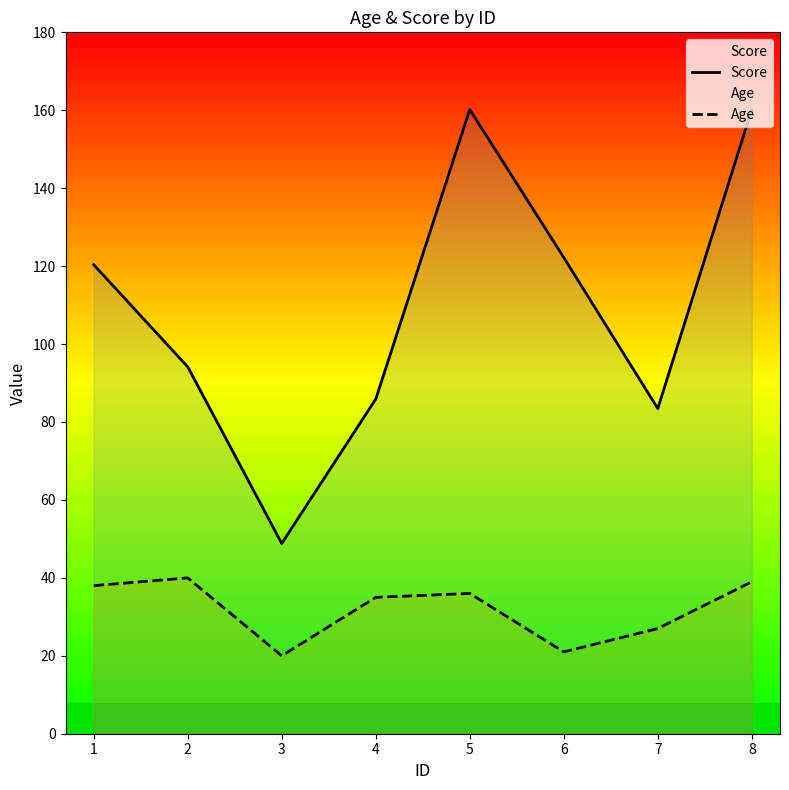

What is the value of the Score point at the 4th from the left?

85.9